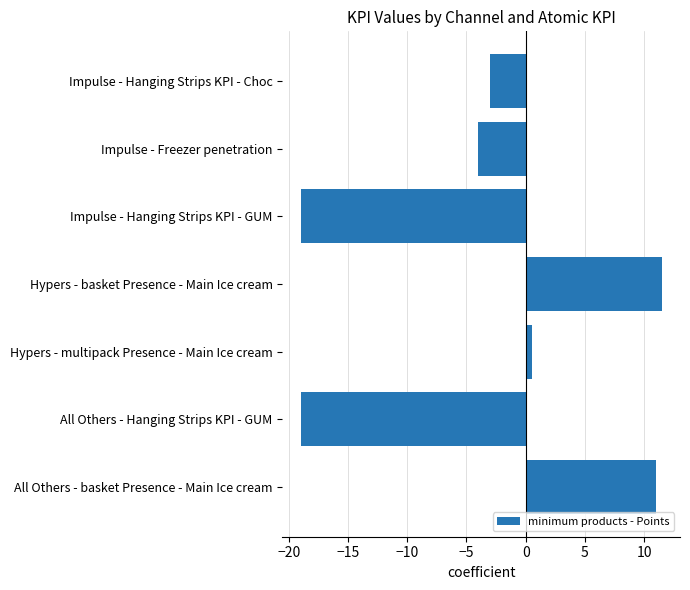

The value at Impulse - Hanging Strips KPI - Choc is -3.0. True or false?

True